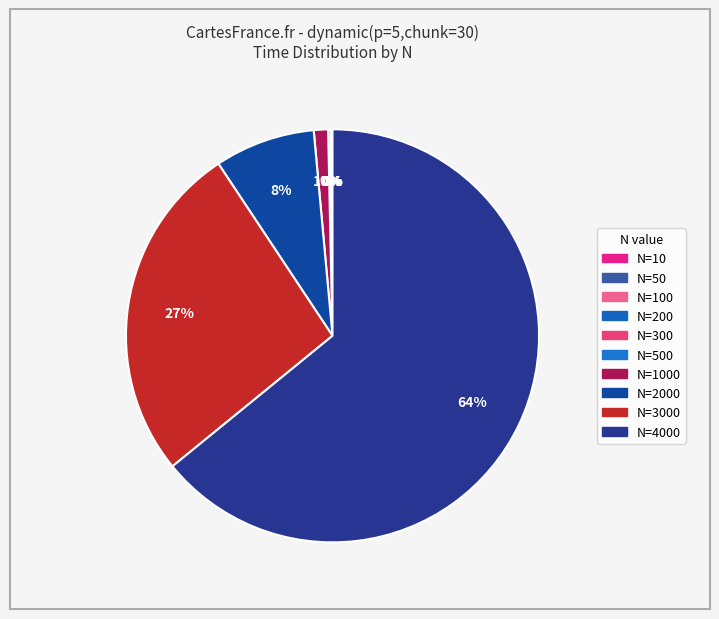

Which slice is the smallest?

N=50